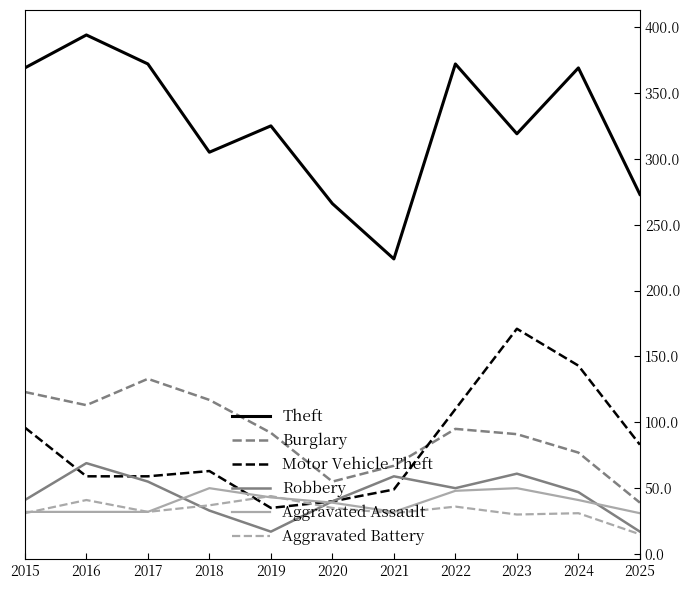

How many lines are shown in the chart?

6